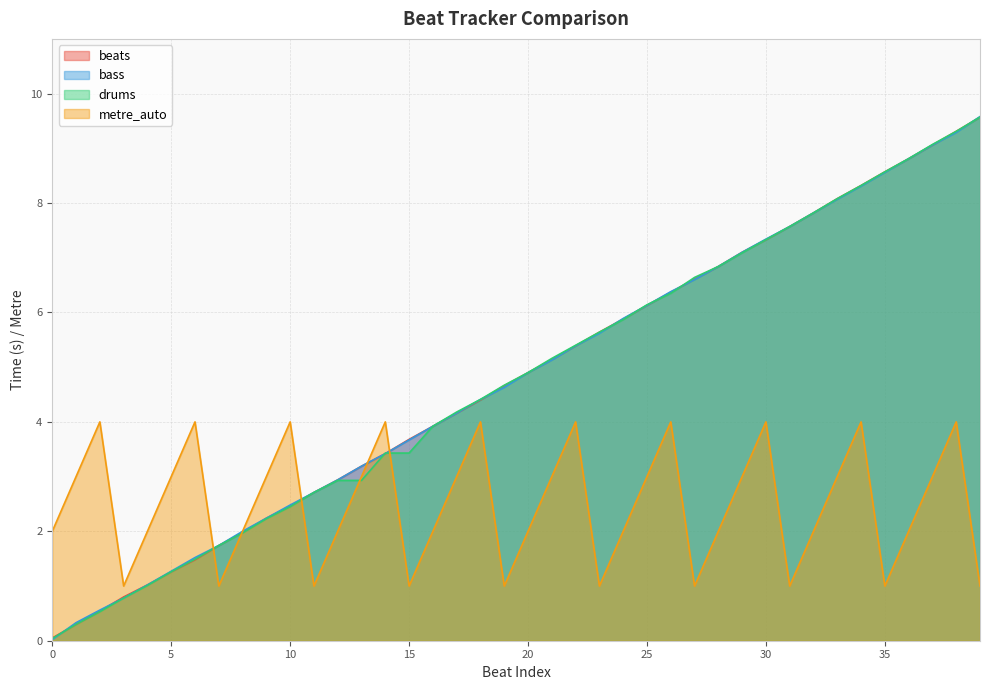

How many intersections are there between drums and metre_auto?

5